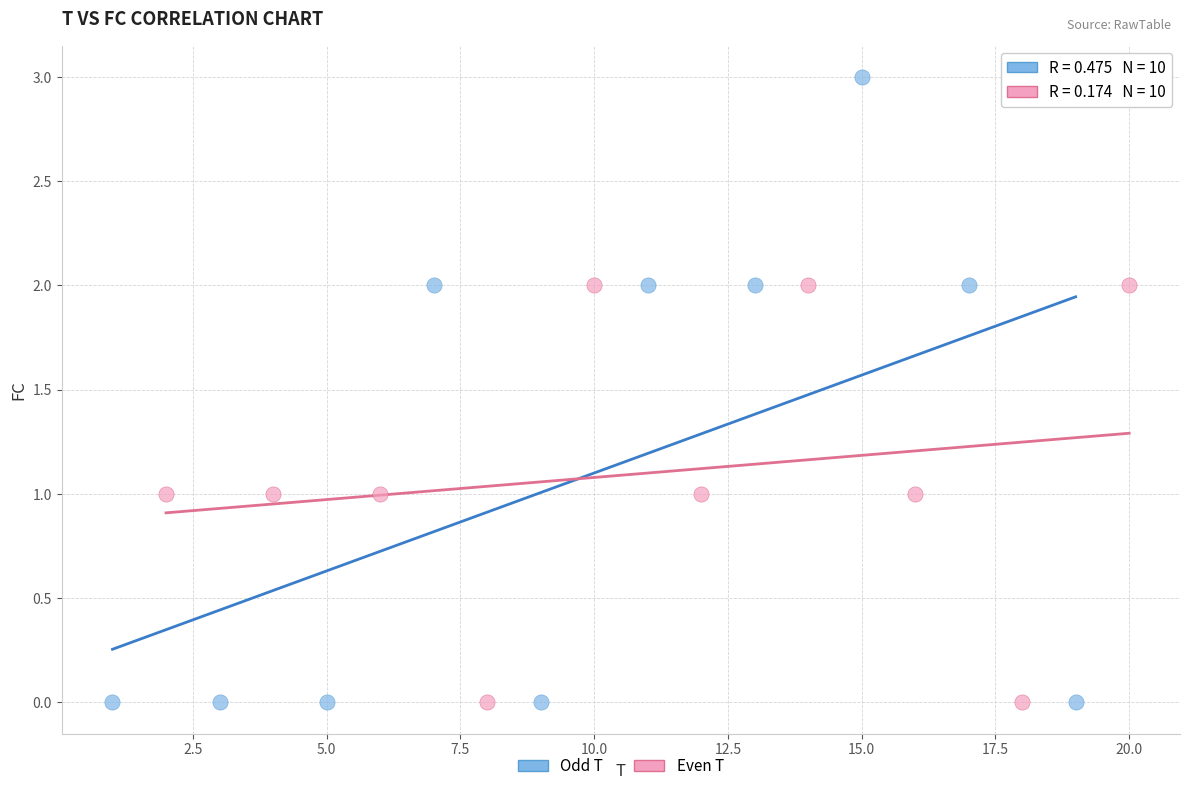

Which series contains the highest Y value?

Odd T